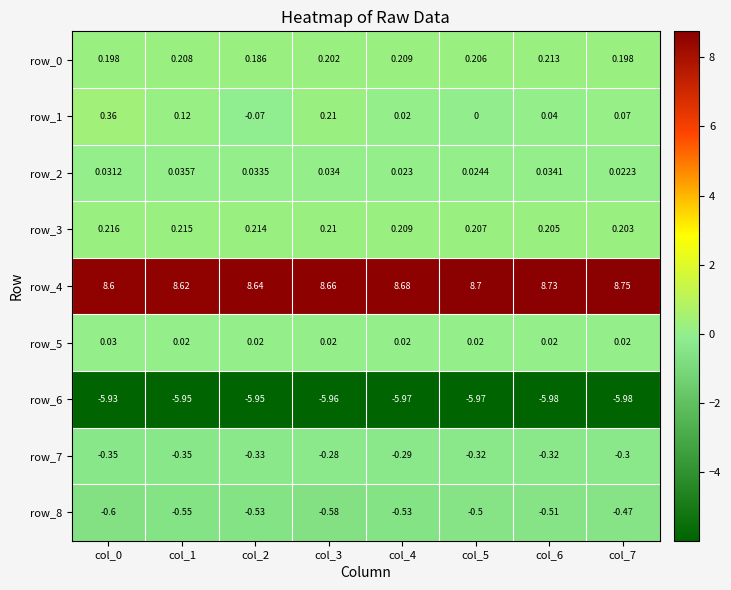

Reading right to left, list all the values displayed in this chart.

row_0: 0.2	0.2	0.2	0.2	0.2	0.2	0.2	0.2
row_1: 0.1	0.0	0.0	0.0	0.2	-0.1	0.1	0.4
row_2: 0.0	0.0	0.0	0.0	0.0	0.0	0.0	0.0
row_3: 0.2	0.2	0.2	0.2	0.2	0.2	0.2	0.2
row_4: 8.7	8.7	8.7	8.7	8.7	8.6	8.6	8.6
row_5: 0.0	0.0	0.0	0.0	0.0	0.0	0.0	0.0
row_6: -6.0	-6.0	-6.0	-6.0	-6.0	-5.9	-5.9	-5.9
row_7: -0.3	-0.3	-0.3	-0.3	-0.3	-0.3	-0.3	-0.3
row_8: -0.5	-0.5	-0.5	-0.5	-0.6	-0.5	-0.6	-0.6